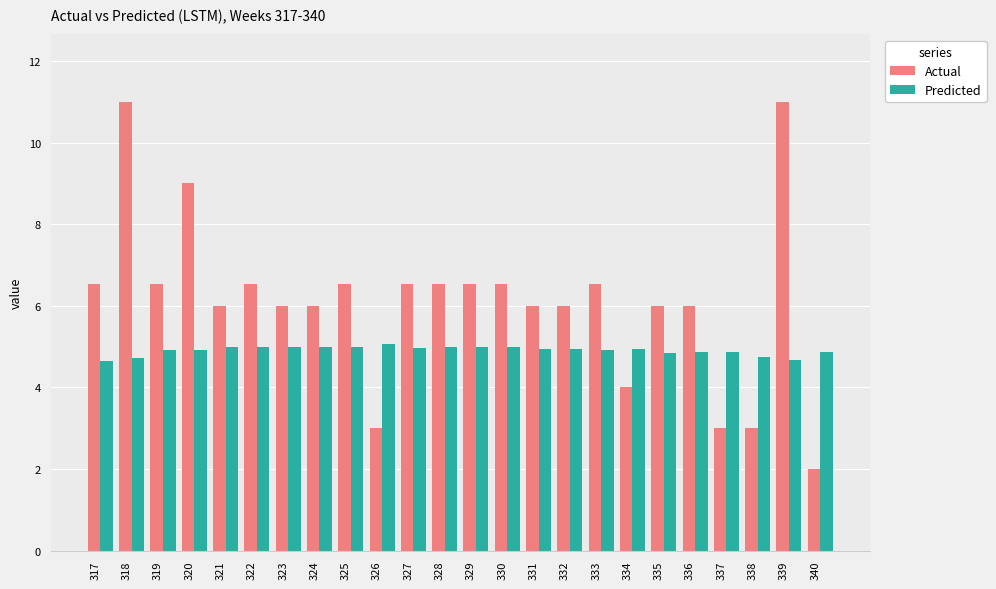

Rank the series by their average value, from lowest to highest.

Predicted, Actual